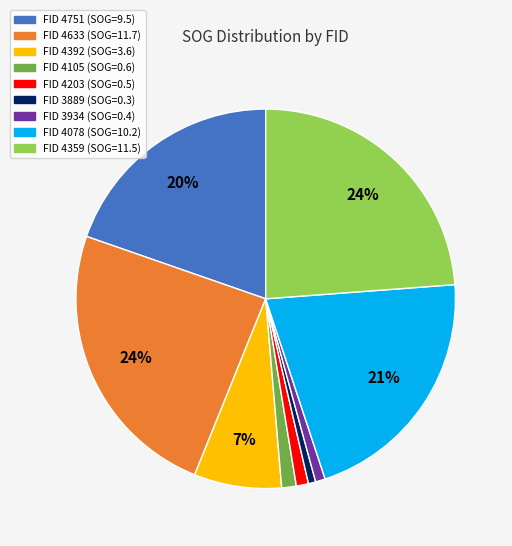

To the nearest percent, what is the average slice percentage?

11%